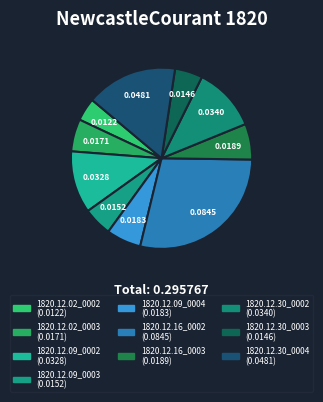

Is it true that 1820.12.30_0002 is 5% of the pie?

False